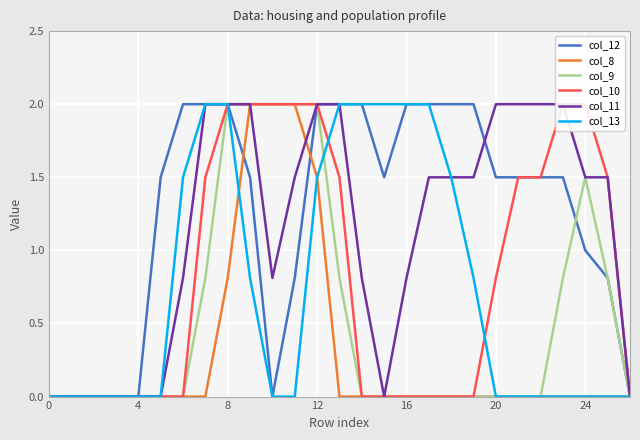

What is the maximum value shown in the chart?

2.0